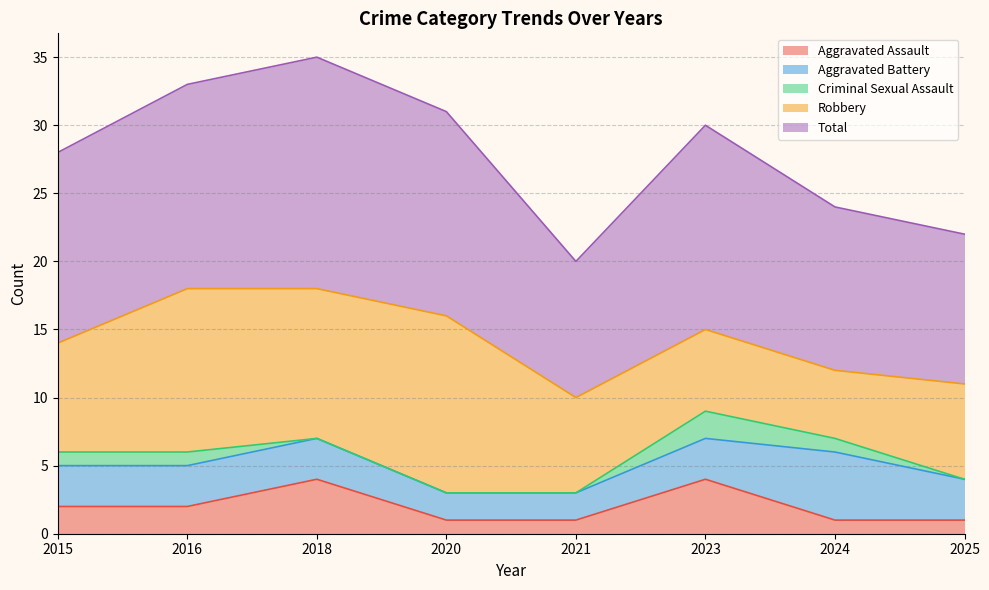

The value of Total at 2024 is 18. True or false?

False